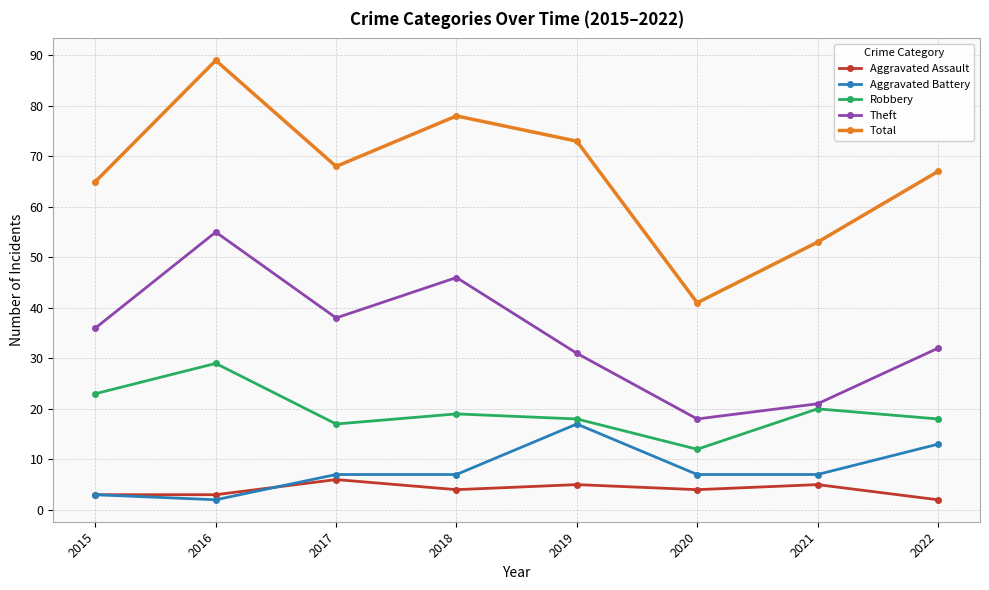

At how many categories does at least one series exceed 3?

8